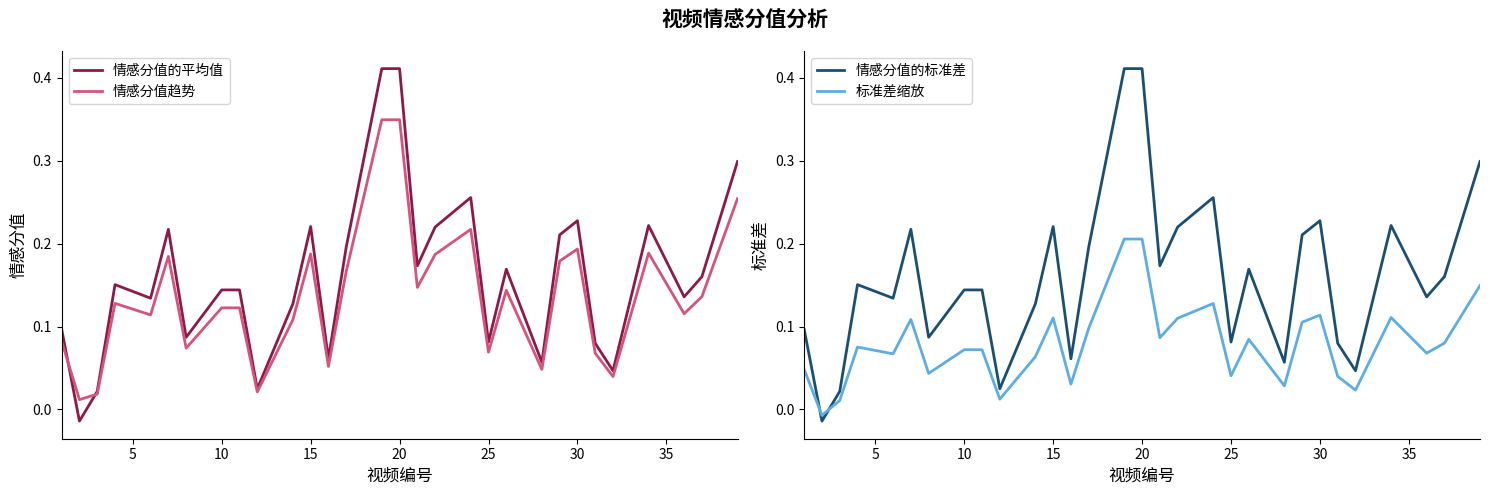

After their last crossing, which series has the higher values: 情感分值的标准差 or 标准差缩放?

情感分值的标准差